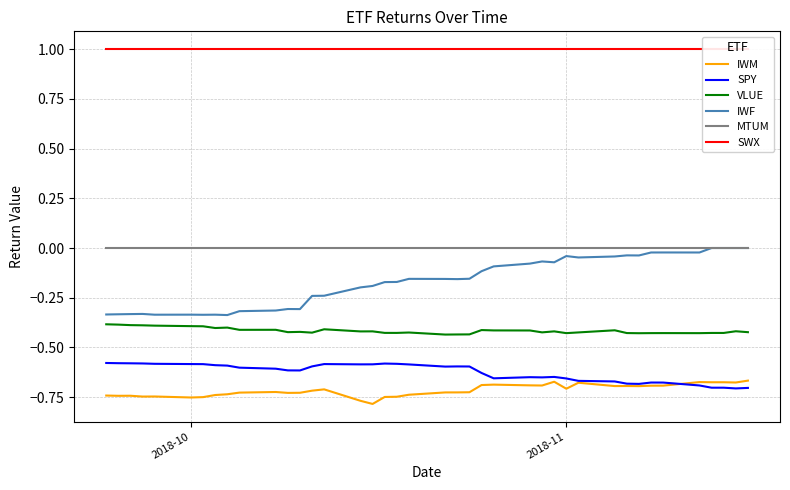

True or false: IWM and MTUM intersect in this chart.

False